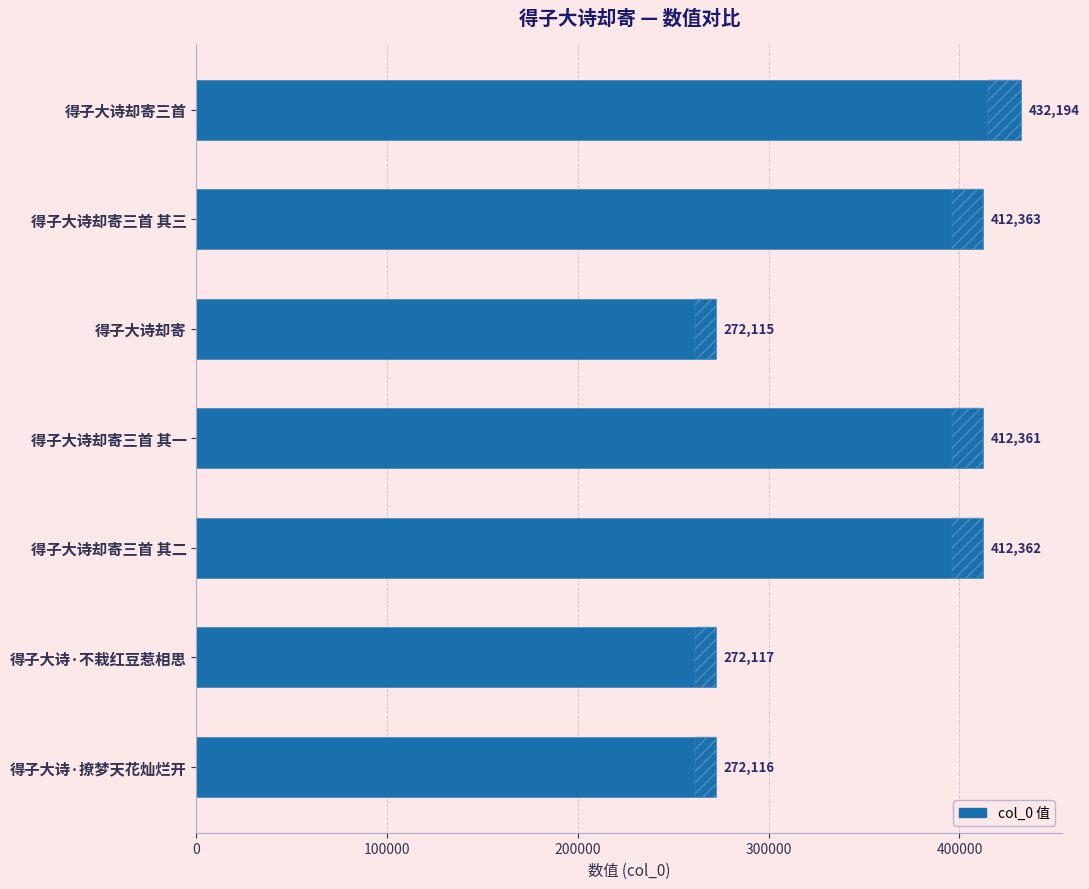

Between 得子大诗却寄三首 其二 and 得子大诗却寄, which is larger?

得子大诗却寄三首 其二